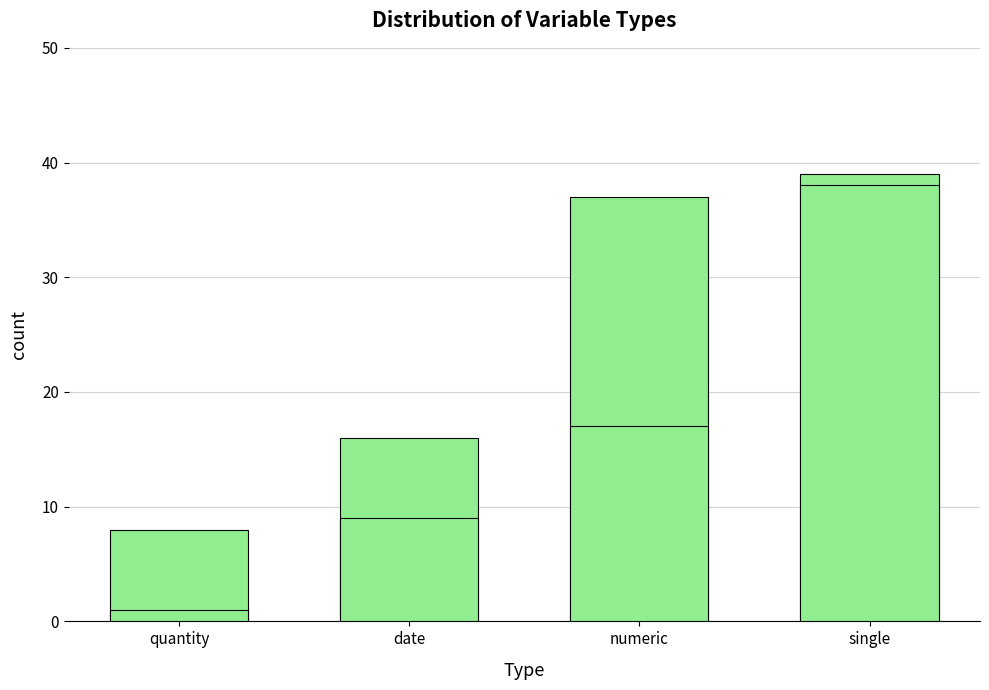

What is the sum of the Start values at numeric and single?

55